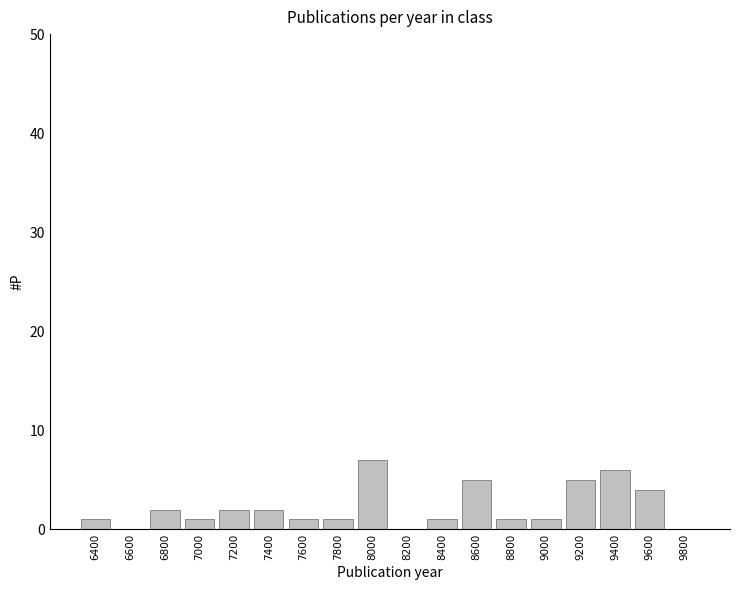

True or false: the data shows 4 at 9600.

True